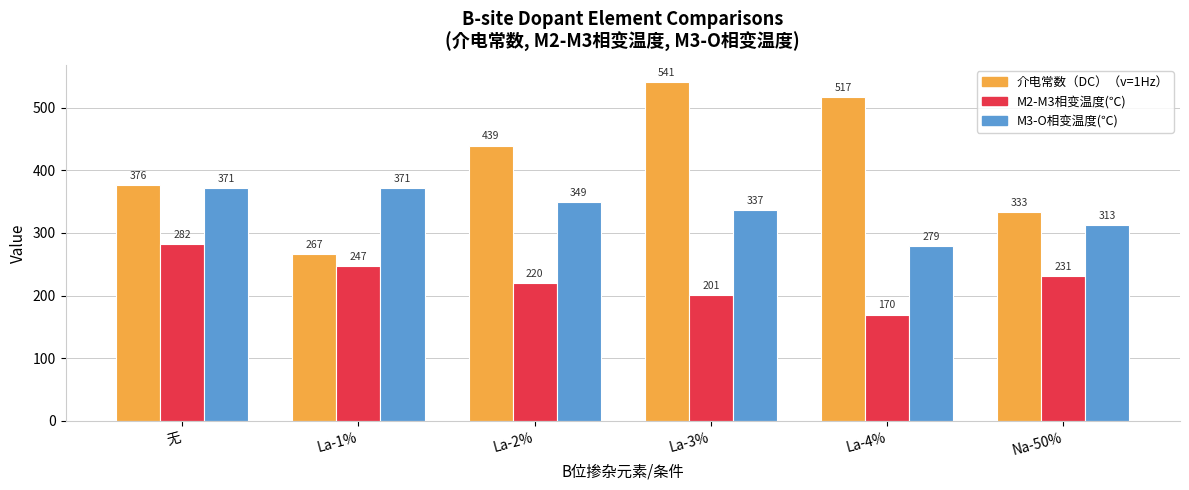

At which label is M2-M3相变温度(℃) closest to 225?

La-2%